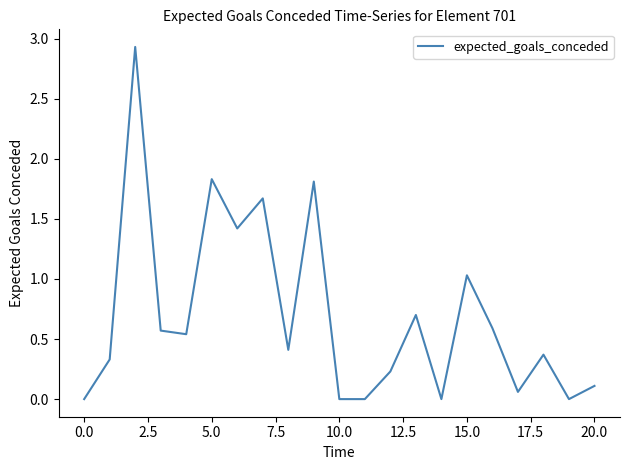

What is the difference between the second highest and minimum values?

1.8